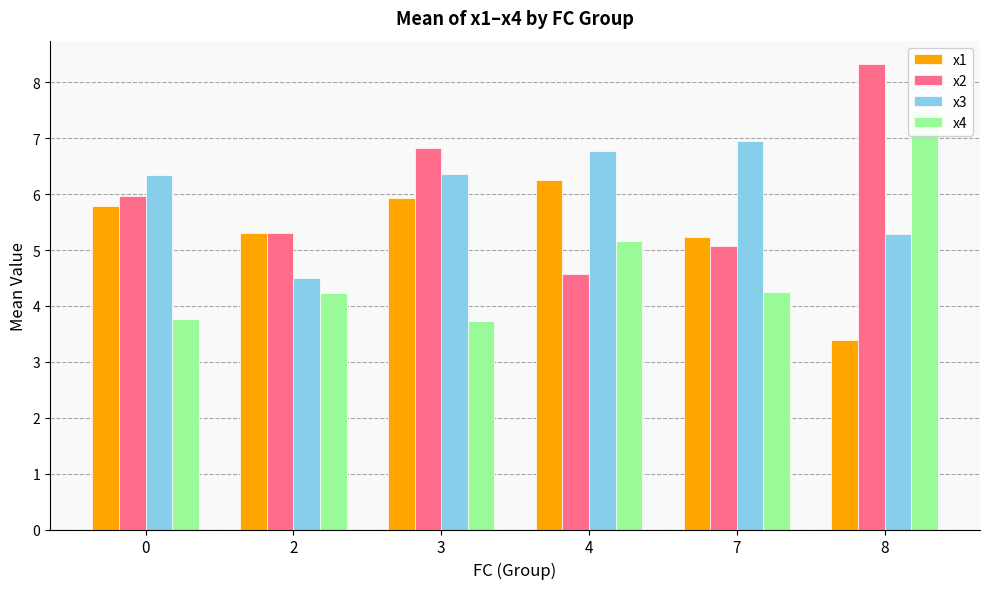

What is the value of the x2 bar at the 3rd from the left?

6.8